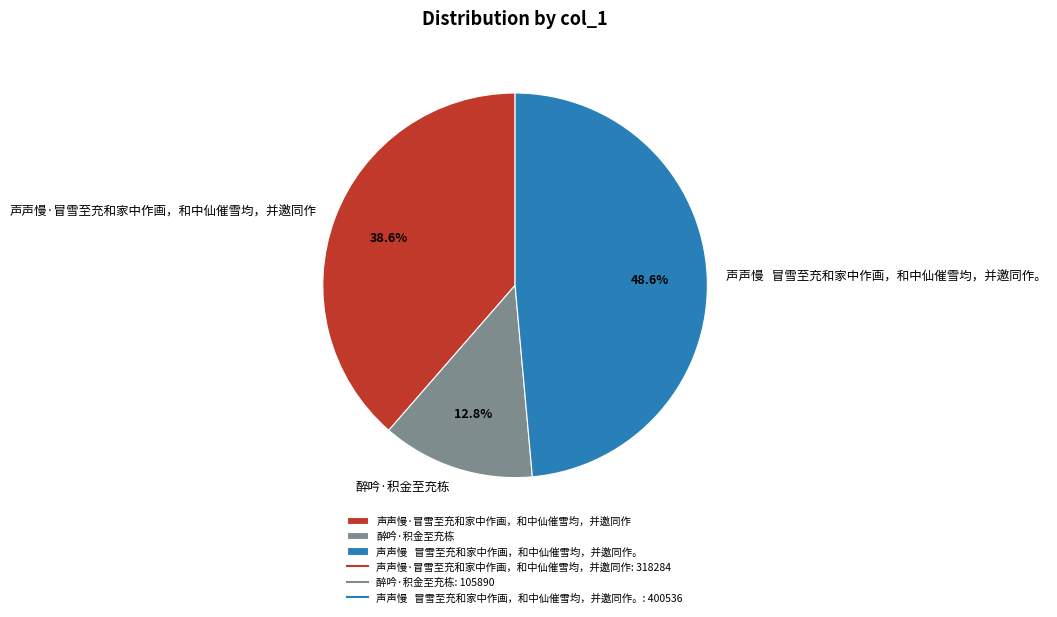

Is there a majority slice in this chart?

No